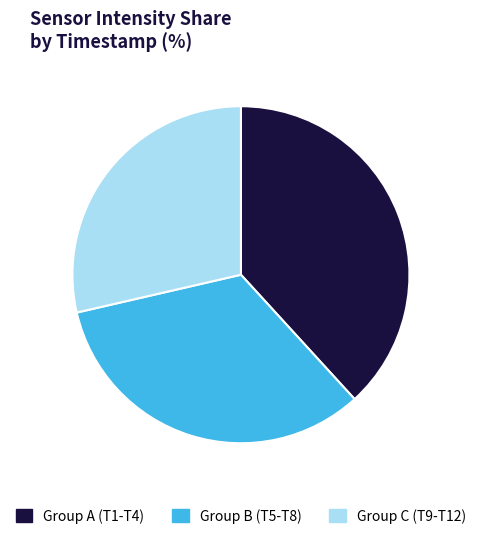

Which category has the biggest portion of the pie?

Group A (T1-T4)